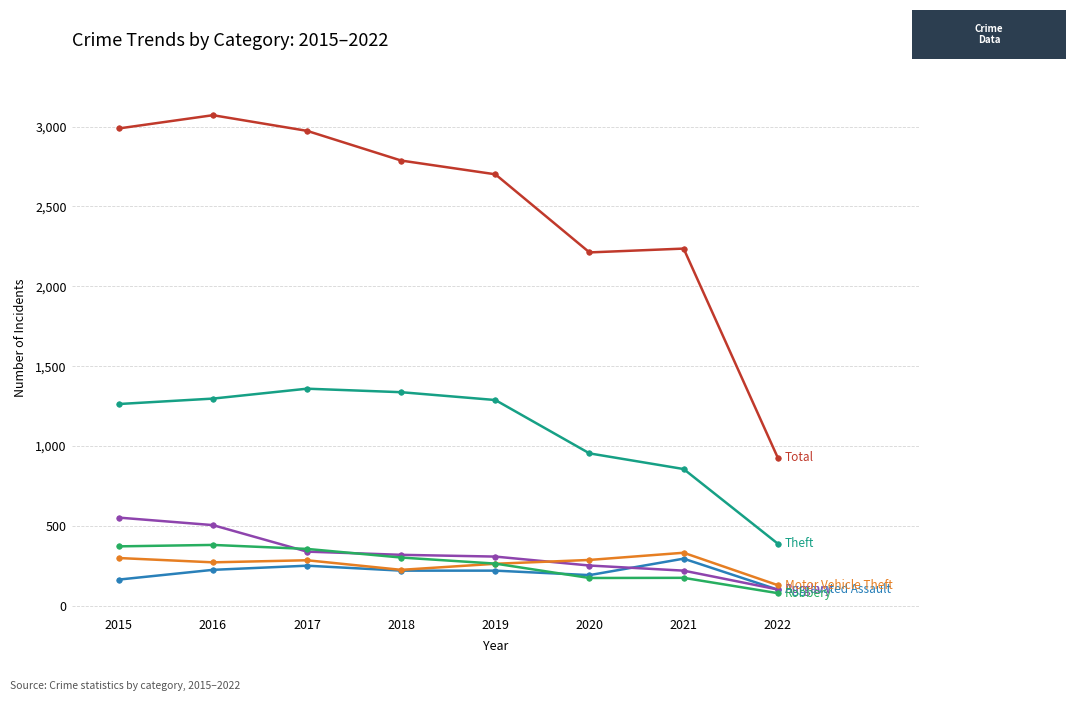

What is the spread (max minus min) of values at 2020?

2038